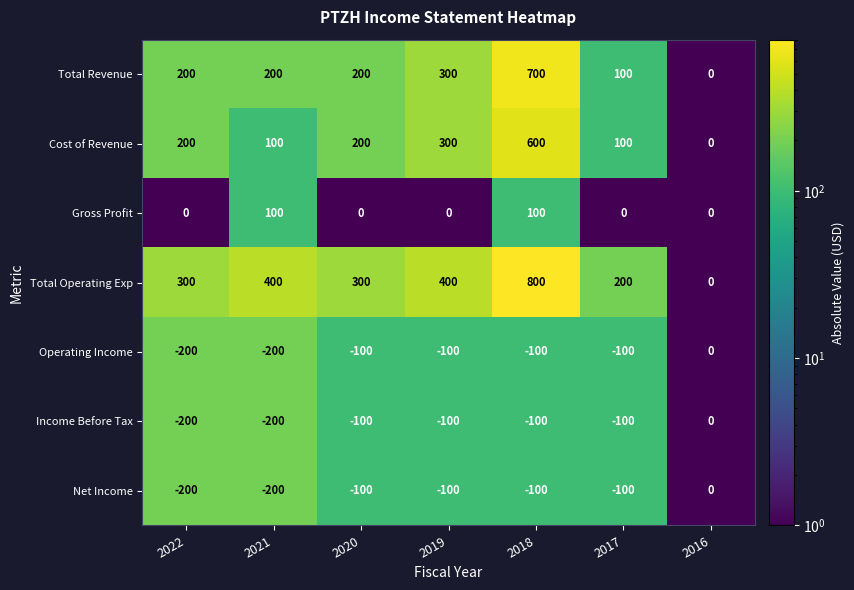

Which series changed the most between 2021 and 2016?

Total Operating Exp